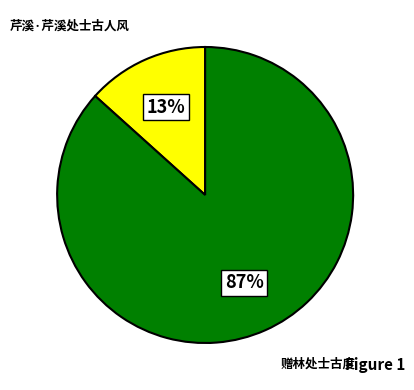

Do 芹溪·芹溪处士古人风 and 赠林处士古度 together represent more than half of the pie?

Yes